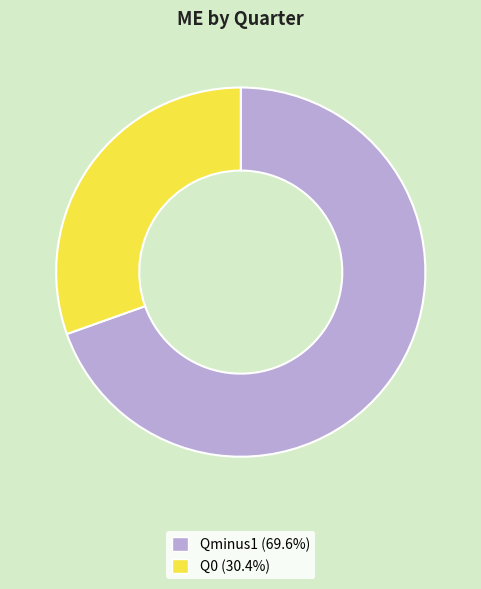

Does Q0 represent more than half of the total?

No